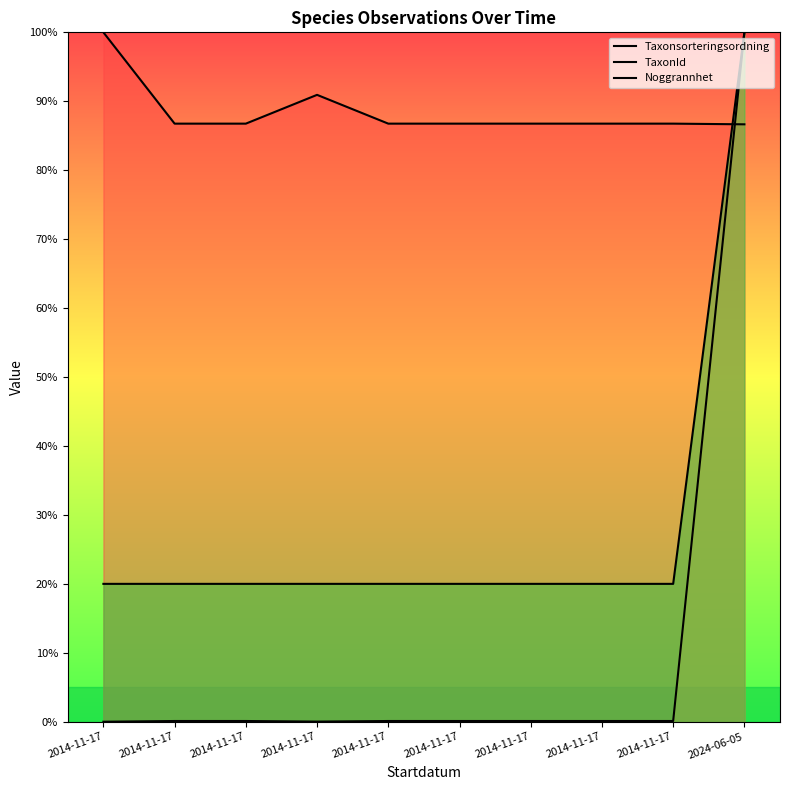

True or false: TaxonId and Noggrannhet cross at least once.

False